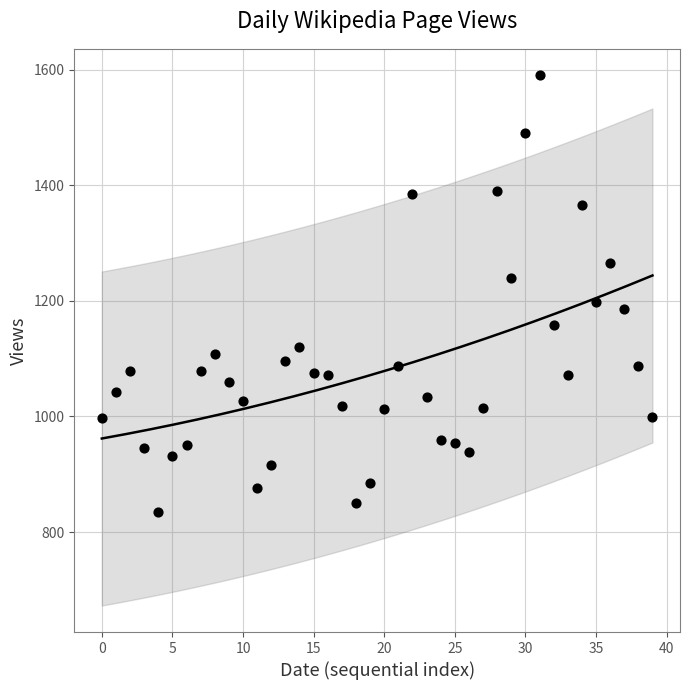

What is the range of Y values (max minus min)?

755